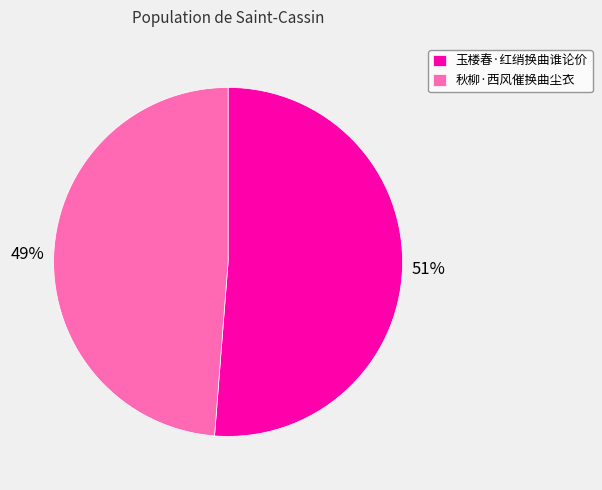

What is the smallest slice in the pie chart?

秋柳·西风催换曲尘衣